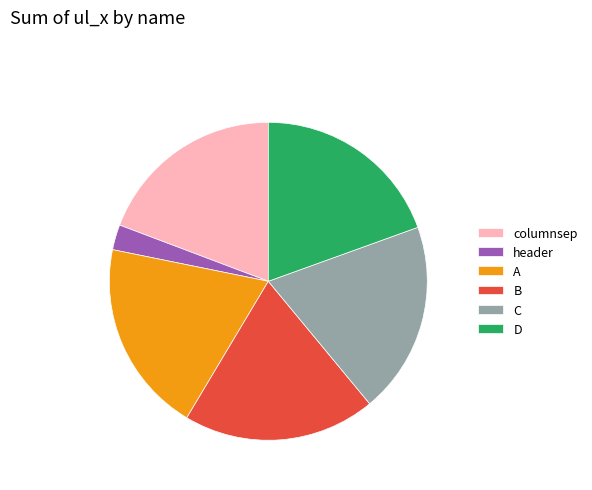

What is the ratio of the value at A to the value at D?

1.0